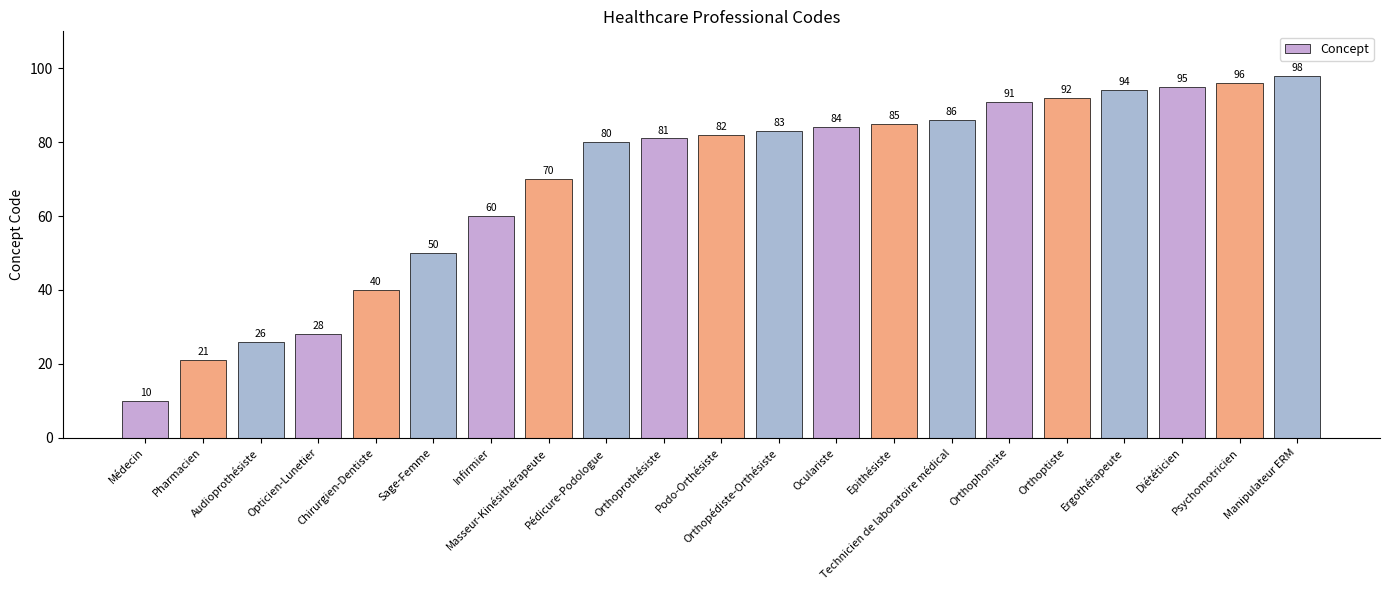

At which label is the value closest to 54?

Sage-Femme